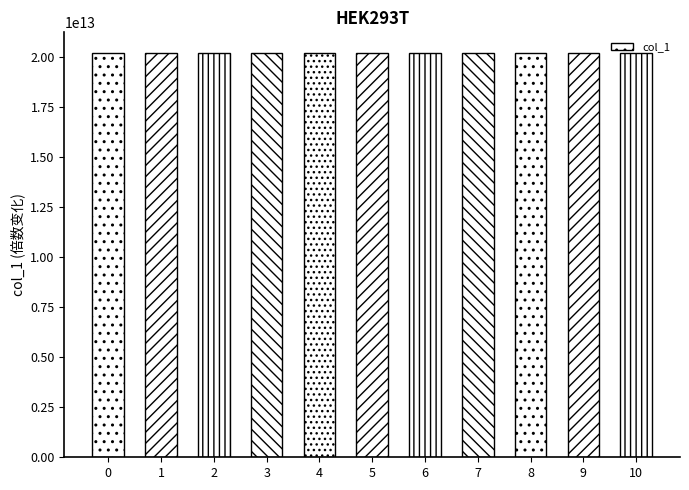

How many bars are there in total?

11